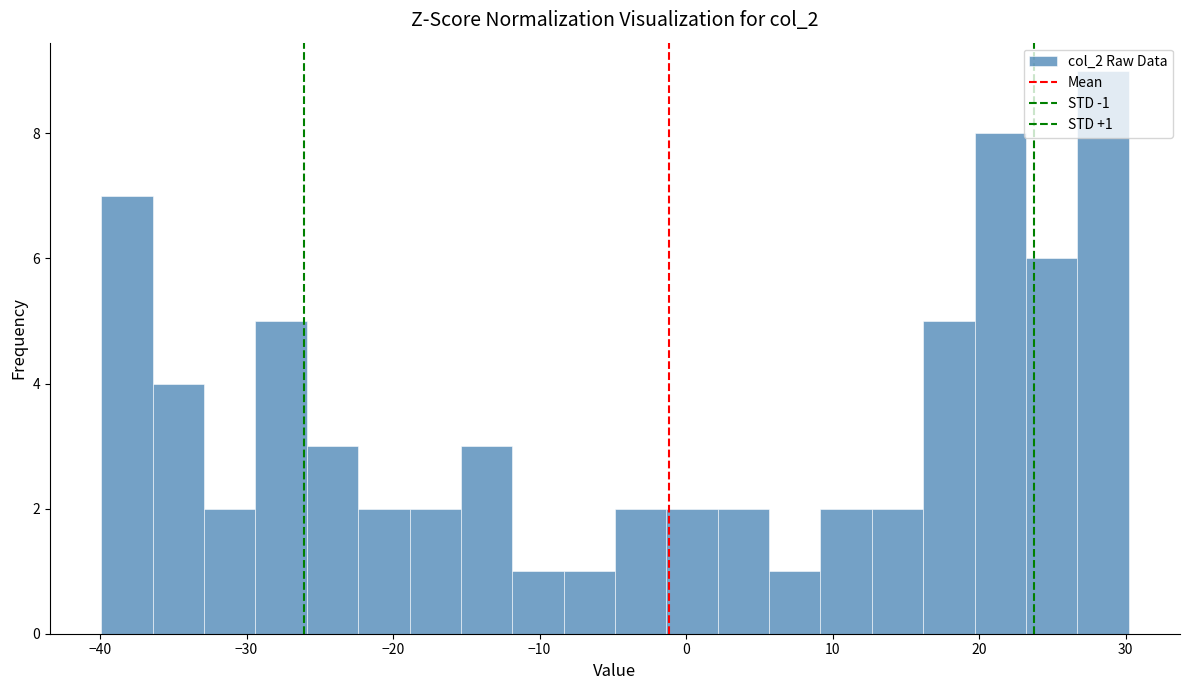

Around what value on the x-axis is the tallest bar? Give the approximate position of its centre, as read against the axis.

28